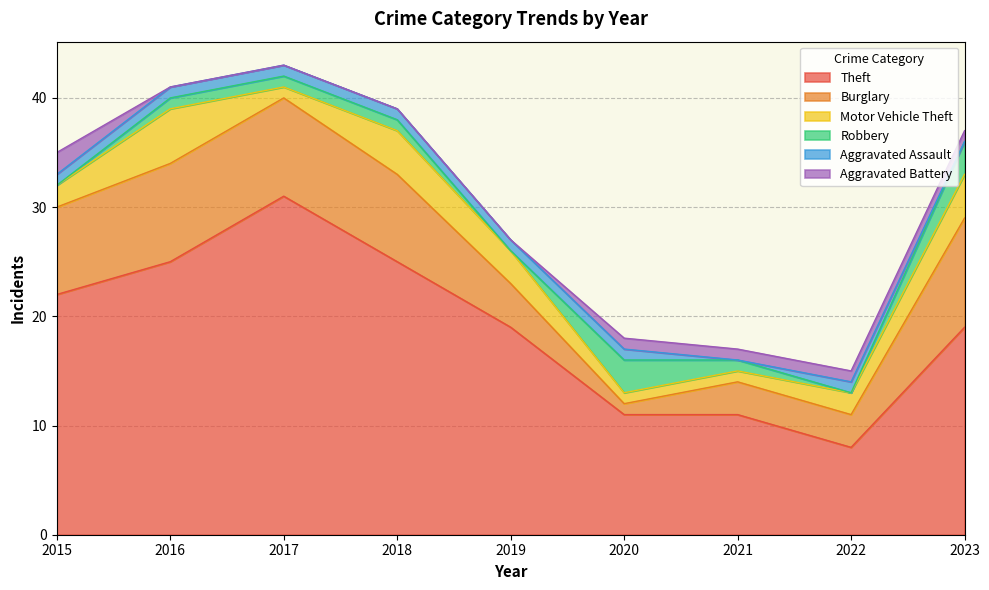

Which series has the widest spread of values?

Theft